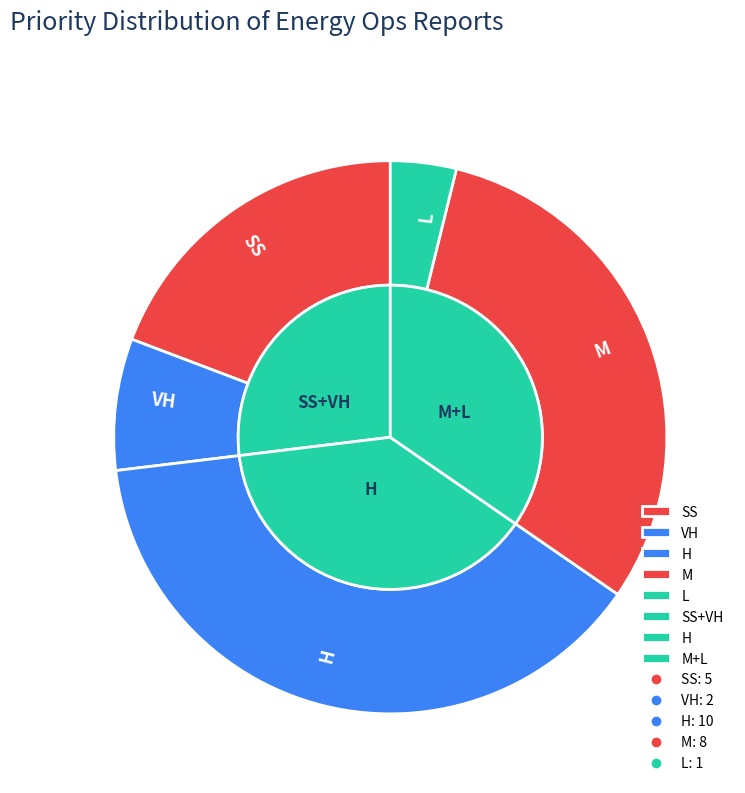

Is it true that M is 37% of the pie?

False